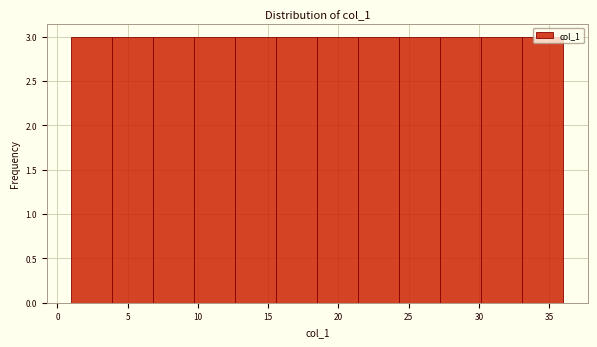

What is the height of the bar covering 12.5 to 15.5 on the x-axis? Neither the bar edges nor the heights are printed on the chart, so give them approximately, as read against the axes.

3